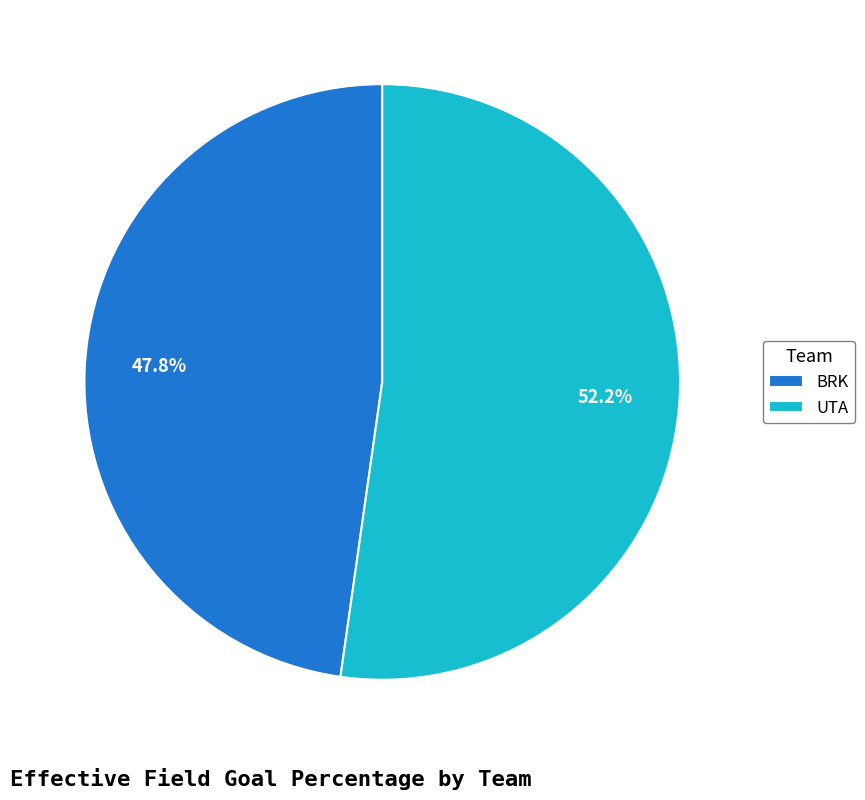

What is the largest slice in the pie chart?

UTA